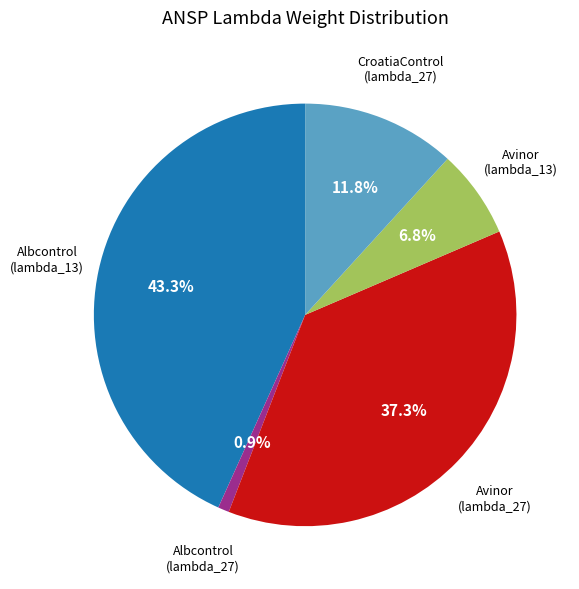

Is there a majority slice in this chart?

No